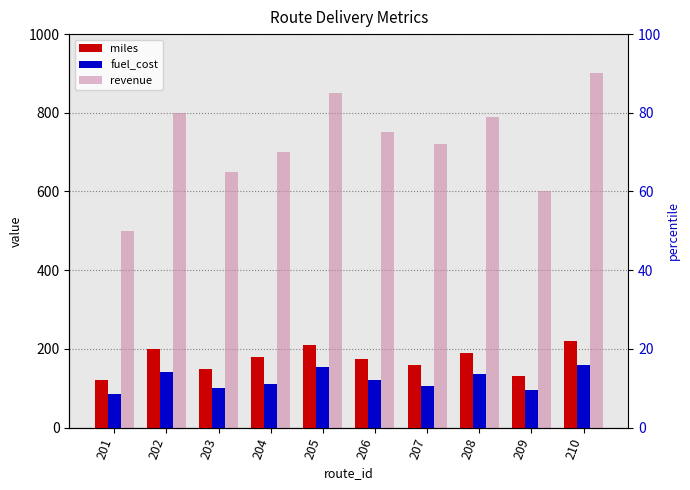

Which series has the largest total across all categories?

revenue